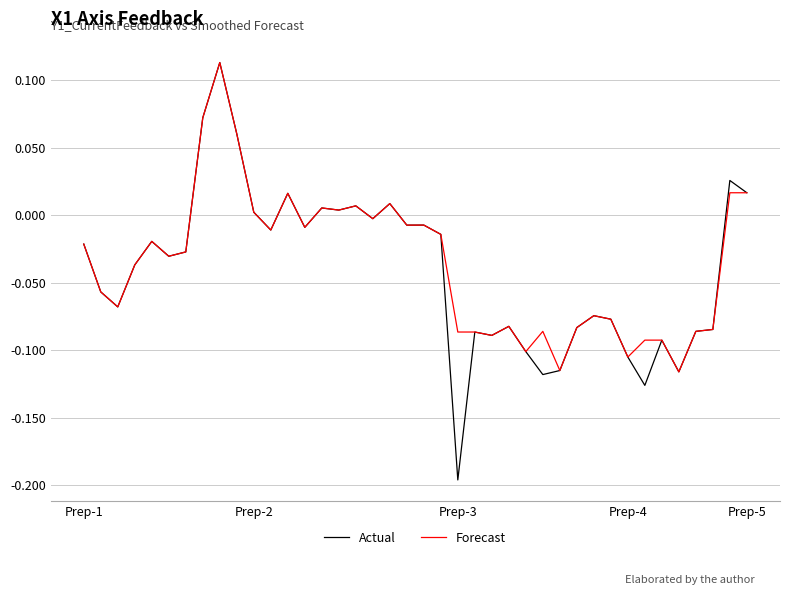

Which series has the largest range (max minus min)?

Actual